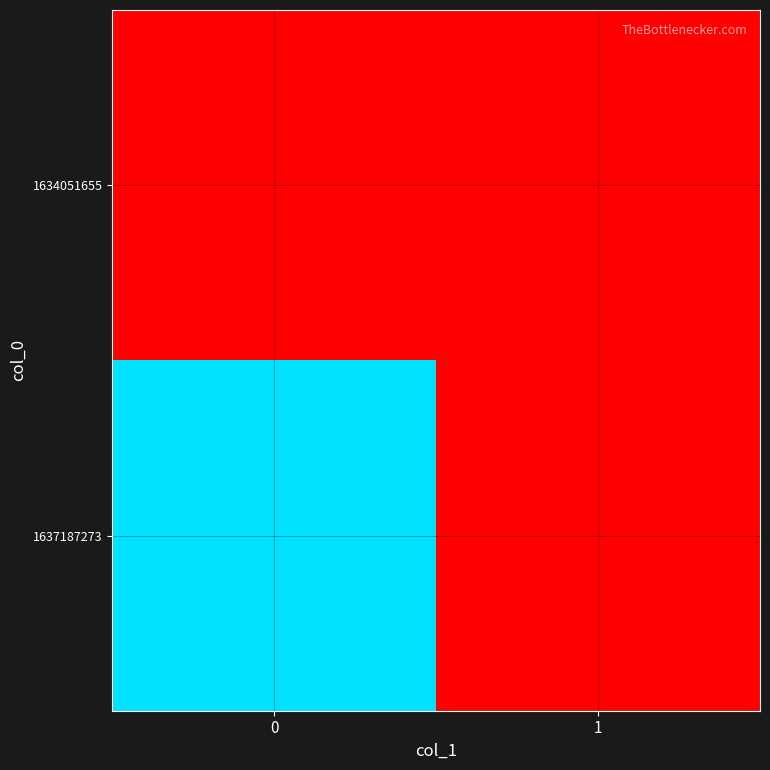

Rank the series by their maximum value, from lowest to highest.

row_0, row_1